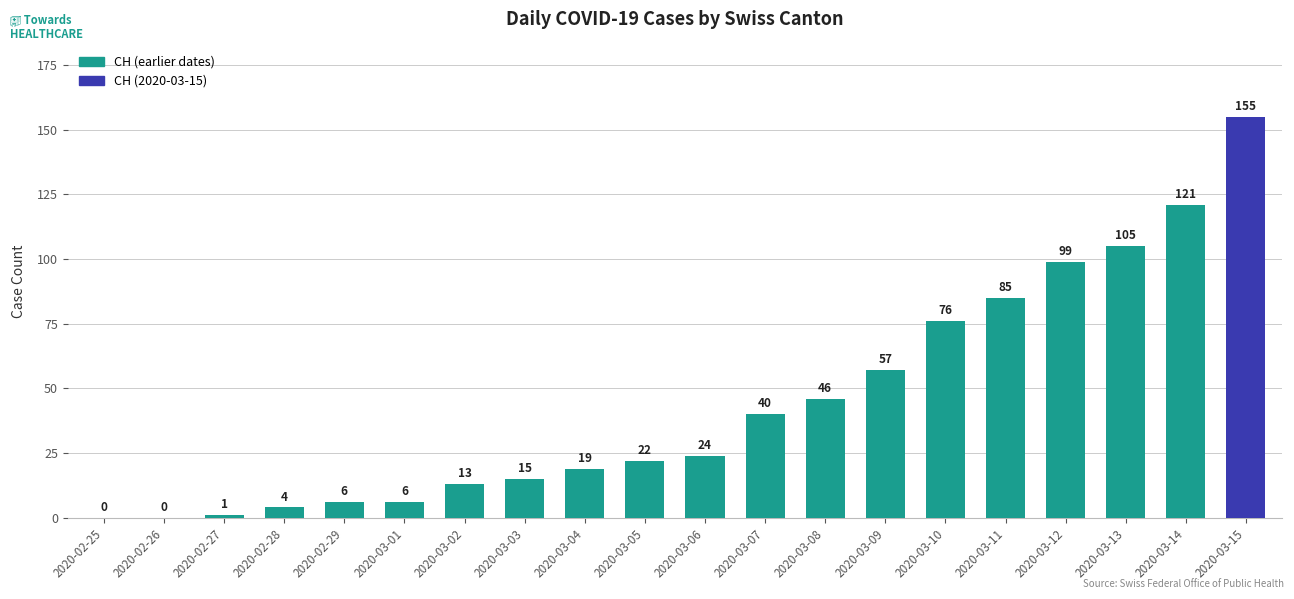

Reading left to right, transcribe all the data shown in this chart.

2020-02-25=0	2020-02-26=0	2020-02-27=1	2020-02-28=4	2020-02-29=6	2020-03-01=6	2020-03-02=13	2020-03-03=15	2020-03-04=19	2020-03-05=22	2020-03-06=24	2020-03-07=40	2020-03-08=46	2020-03-09=57	2020-03-10=76	2020-03-11=85	2020-03-12=99	2020-03-13=105	2020-03-14=121	2020-03-15=155